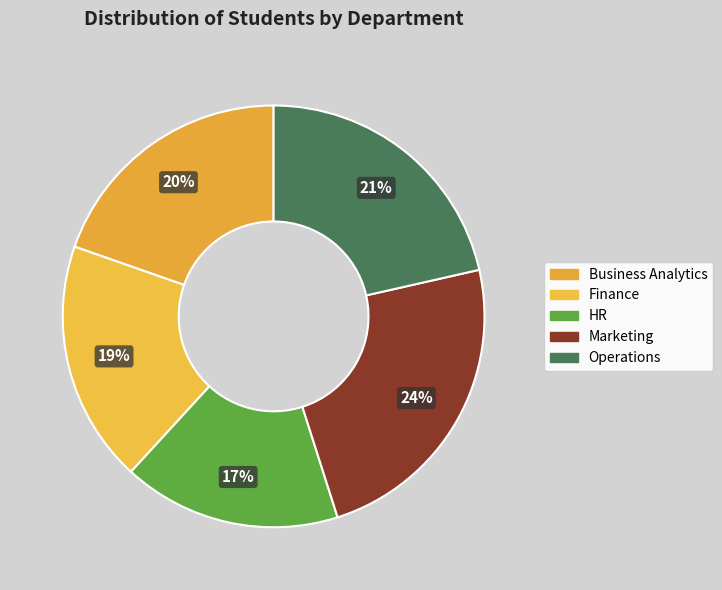

Which slice is the largest?

Marketing